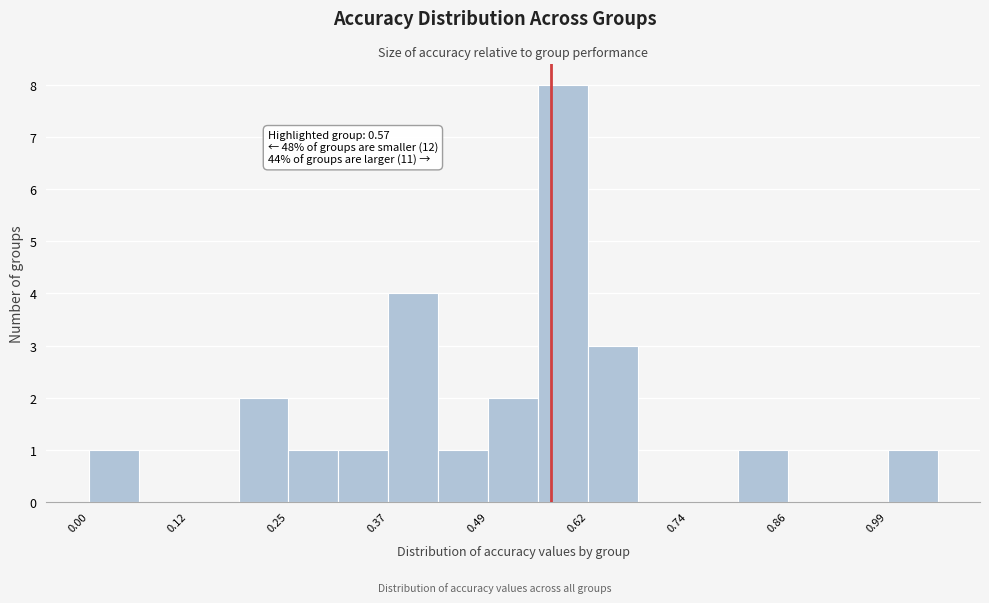

Around what value on the x-axis is the tallest bar? Give the approximate position of its centre, as read against the axis.

0.58